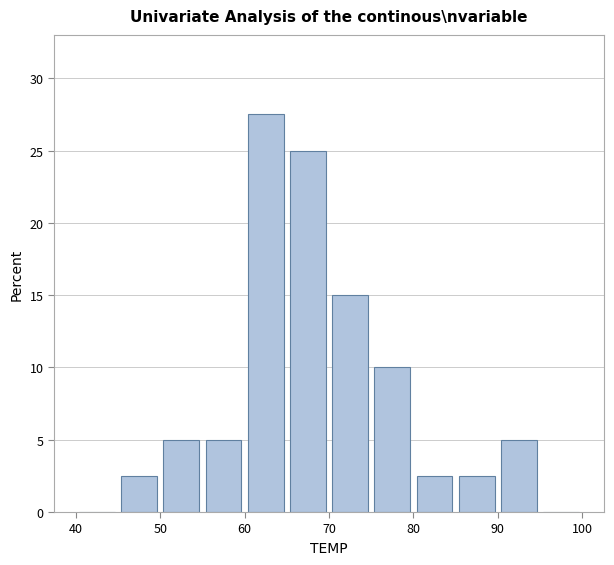

Reading left to right, list every bar in this chart as the range it spans on the x-axis followed by its height. The values are not printed on the chart, so give them approximately, as read against the axis.

40 to 45: 0
45 to 50: 2.5
50 to 55: 5.0
55 to 60: 5.0
60 to 65: 27.5
65 to 70: 25.0
70 to 75: 15.0
75 to 80: 10.0
80 to 85: 2.5
85 to 90: 2.5
90 to 95: 5.0
95 to 100: 0